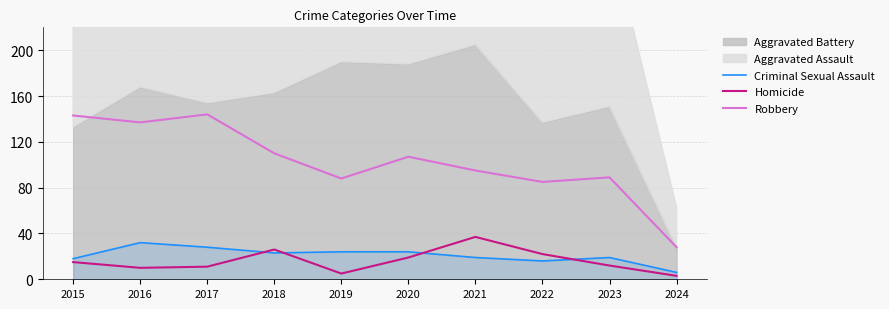

What is the sum of all Robbery values?

1026